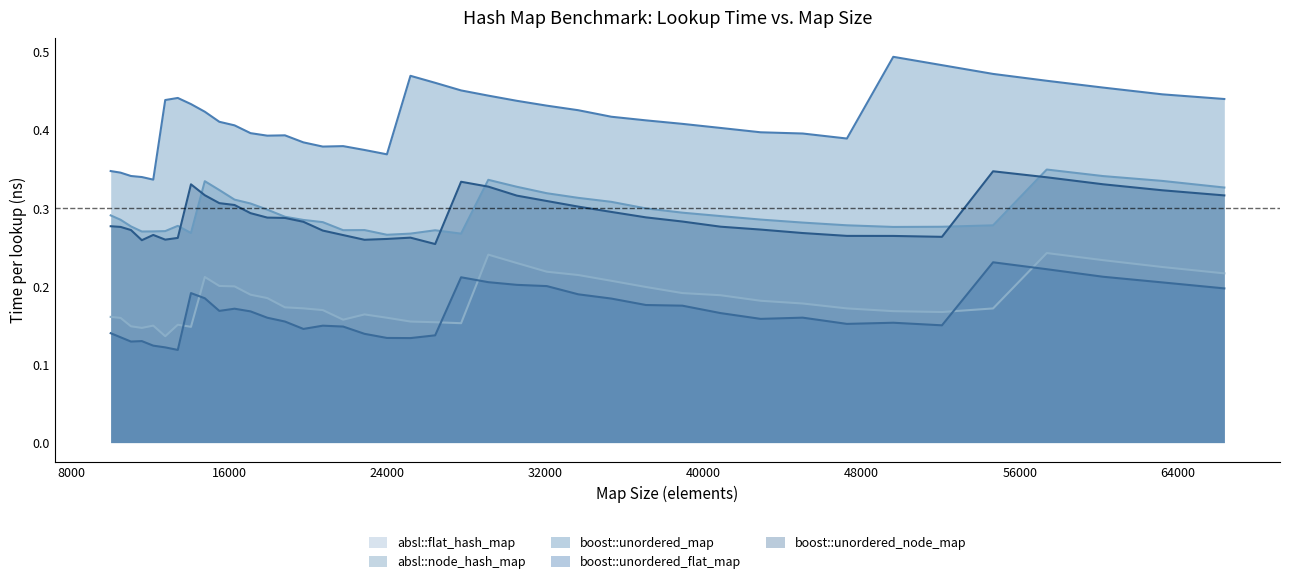

What is the sum of all boost::unordered_map values?

16.5